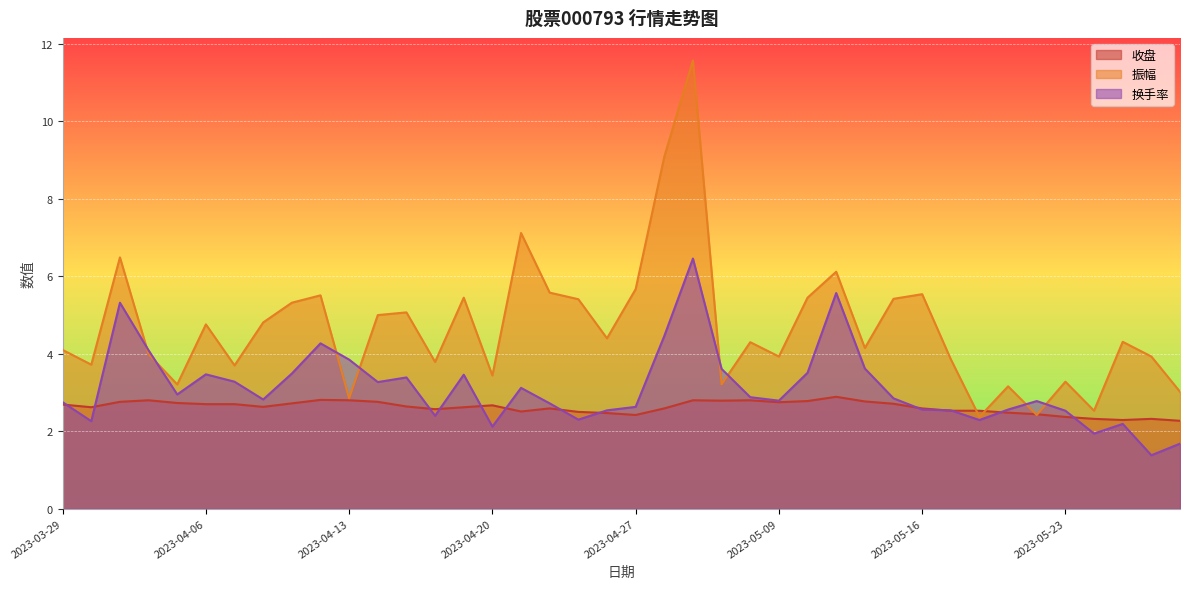

What position from the left is 2023-04-10?

8